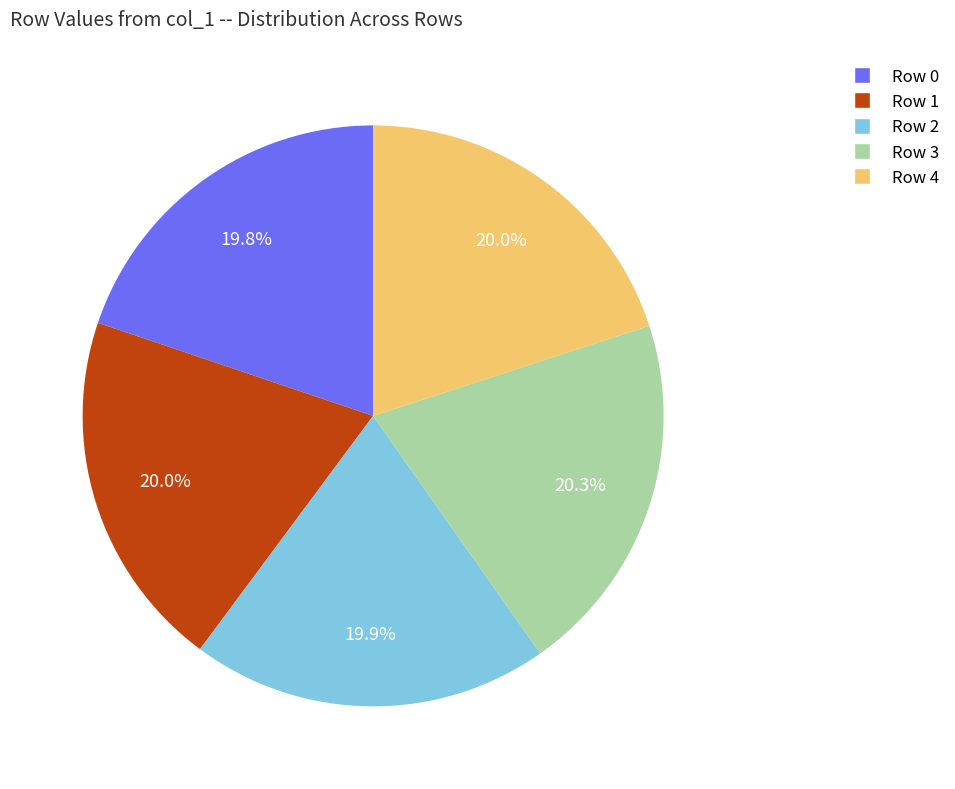

Does Row 2 account for over 50% of the chart?

No